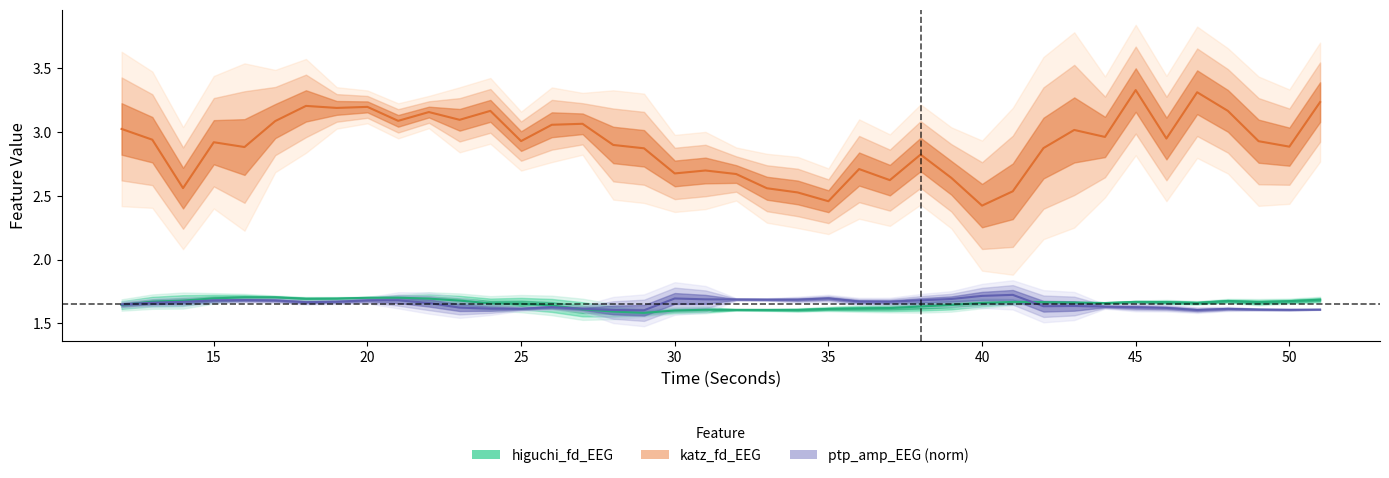

Which series has the largest total across all categories?

katz_fd_EEG